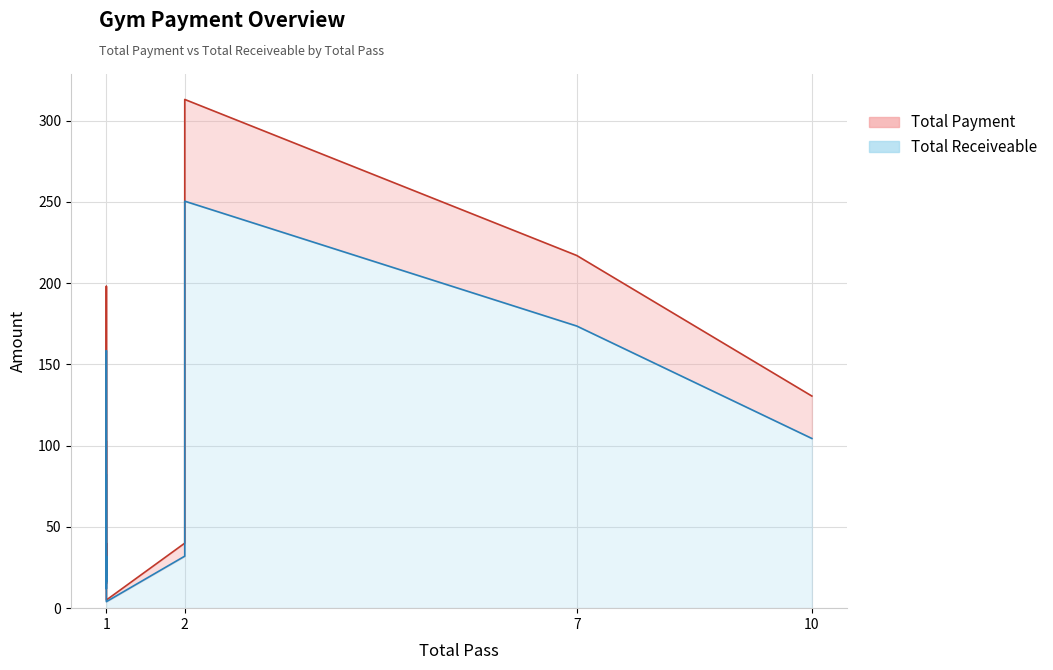

Reading left to right, transcribe all the data shown in this chart.

Total Payment: 102.5	20.0	40.0	40.0	20.0	16.0	15.0	20.0	20.0	50.0	313.0	198.0	217.0	5.0	130.5	5.0
Total Receiveable: 82.0	16.0	32.0	32.0	16.0	12.8	12.0	16.0	16.0	40.0	250.4	158.4	173.6	4.0	104.4	4.0